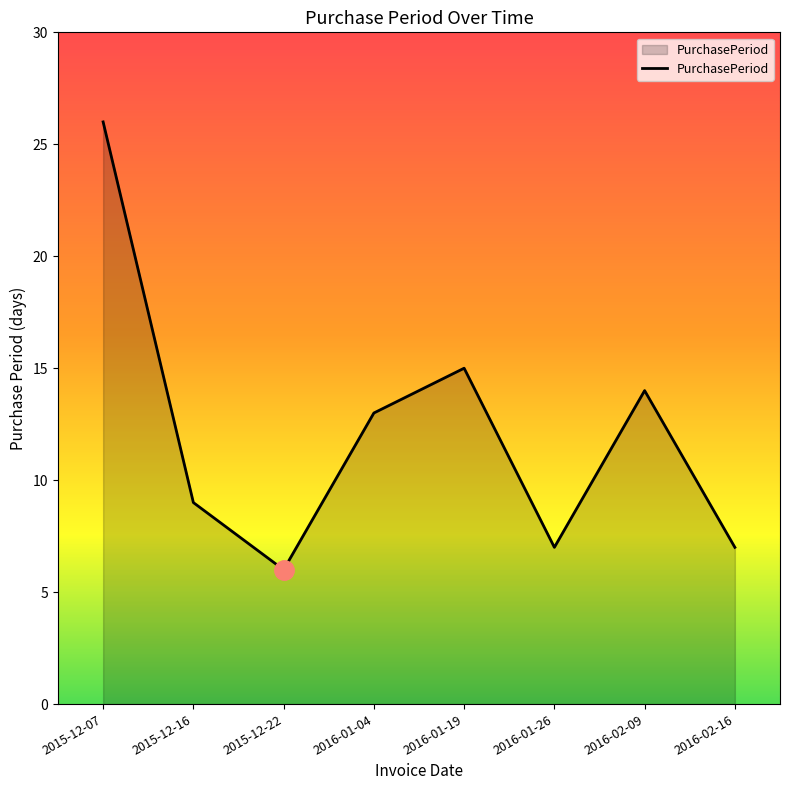

True or false: the data has more than 1 interior local peaks.

True